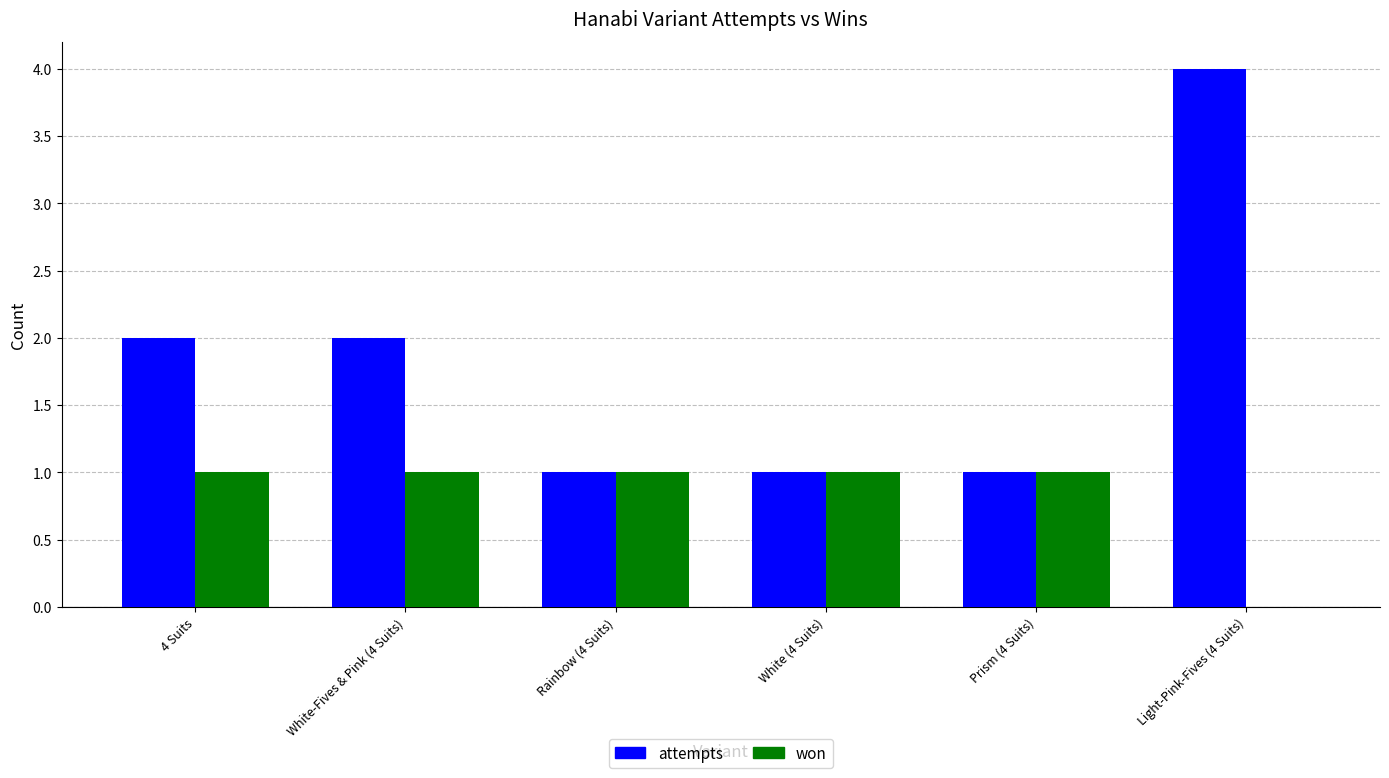

True or false: attempts has a value of 2 at 4 Suits.

True